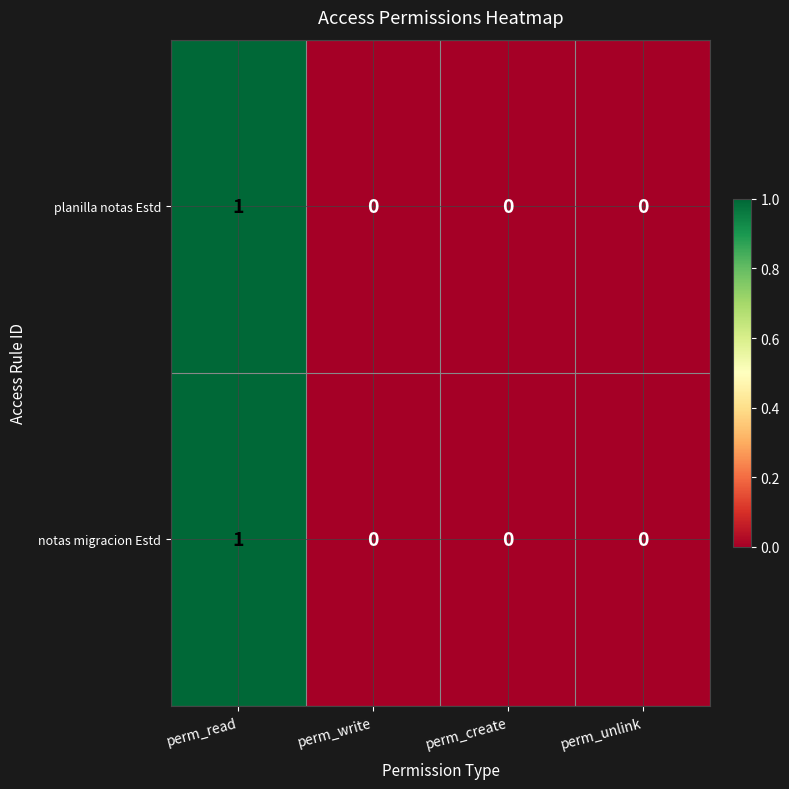

At which category is the sum across all series the highest?

perm_read